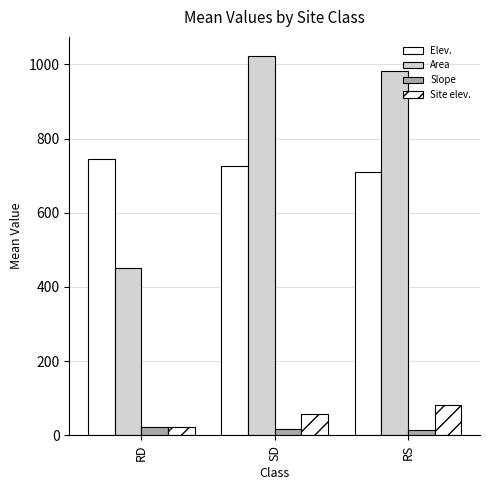

Are the bars horizontal?

No